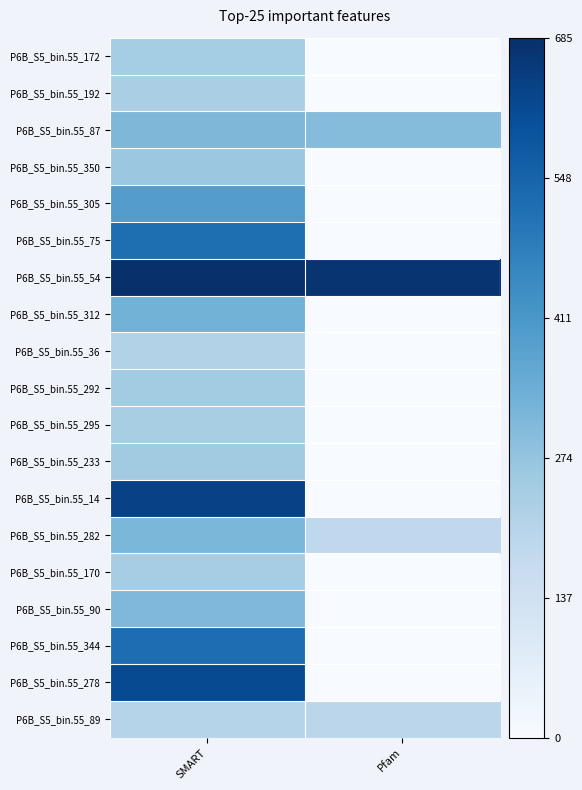

Reading left to right, what are all the values shown in this chart?

P6B_S5_bin.55_172: SMART=242	Pfam=0
P6B_S5_bin.55_192: SMART=232	Pfam=0
P6B_S5_bin.55_87: SMART=313	Pfam=299
P6B_S5_bin.55_350: SMART=262	Pfam=0
P6B_S5_bin.55_305: SMART=392	Pfam=0
P6B_S5_bin.55_75: SMART=520	Pfam=0
P6B_S5_bin.55_54: SMART=685	Pfam=670
P6B_S5_bin.55_312: SMART=327	Pfam=0
P6B_S5_bin.55_36: SMART=214	Pfam=0
P6B_S5_bin.55_292: SMART=246	Pfam=0
P6B_S5_bin.55_295: SMART=235	Pfam=0
P6B_S5_bin.55_233: SMART=248	Pfam=0
P6B_S5_bin.55_14: SMART=638	Pfam=0
P6B_S5_bin.55_282: SMART=315	Pfam=184
P6B_S5_bin.55_170: SMART=239	Pfam=0
P6B_S5_bin.55_90: SMART=310	Pfam=0
P6B_S5_bin.55_344: SMART=522	Pfam=0
P6B_S5_bin.55_278: SMART=615	Pfam=0
P6B_S5_bin.55_89: SMART=206	Pfam=193